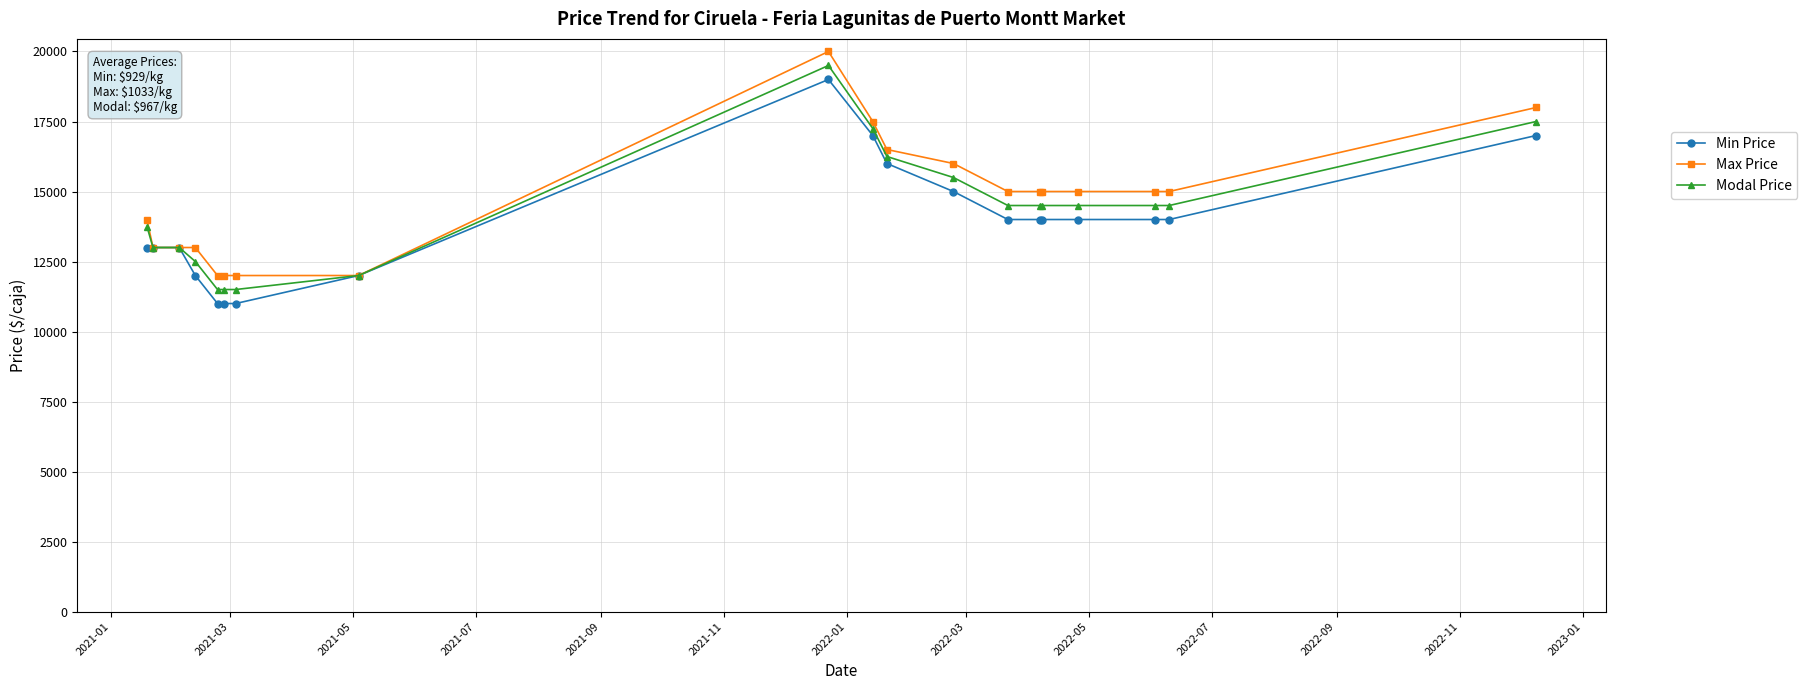

How many series are shown in this chart?

3